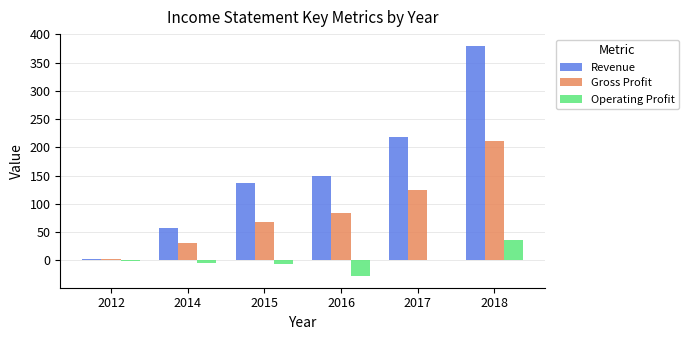

What is the spread (max minus min) of values at 2018?

344